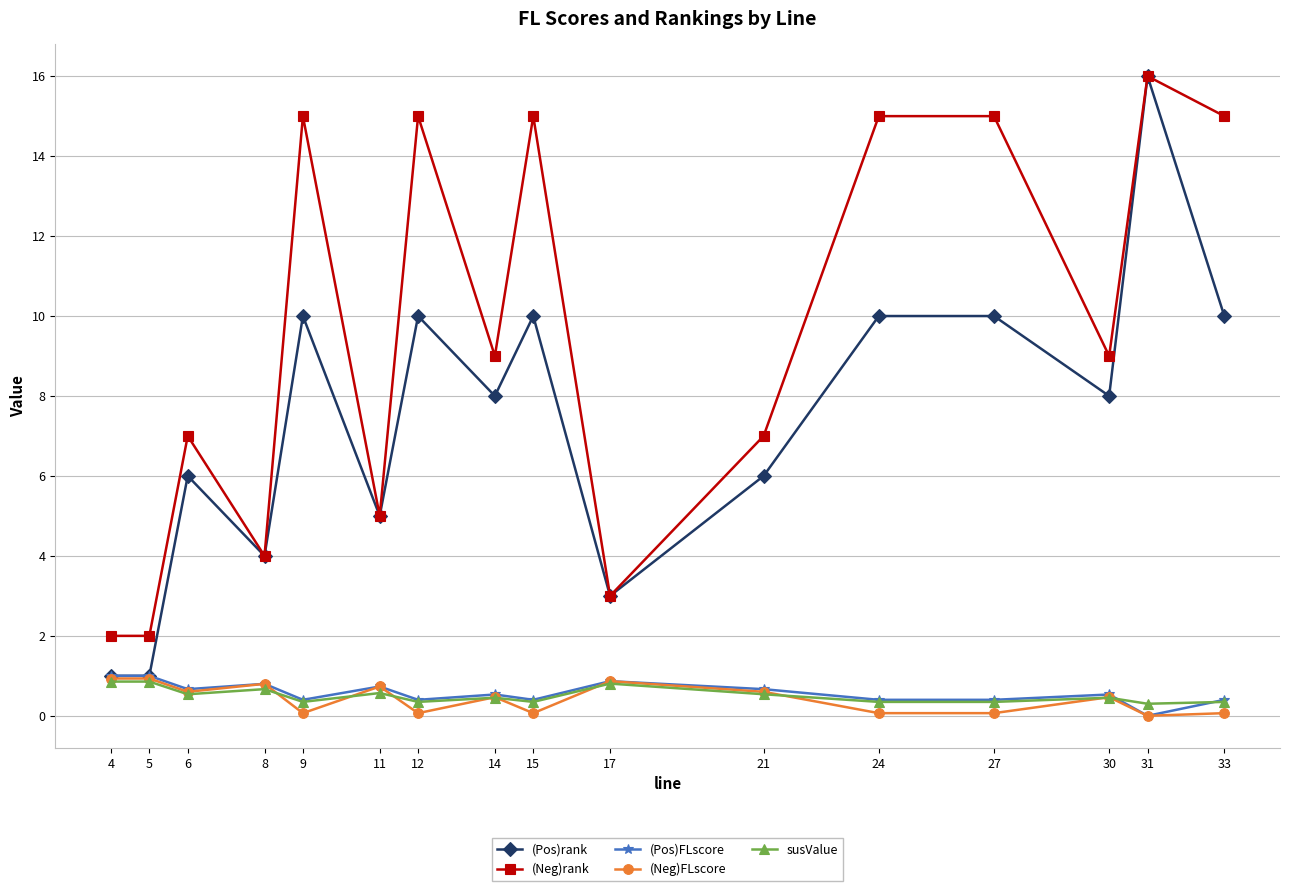

At which category is the sum across all series the highest?

31